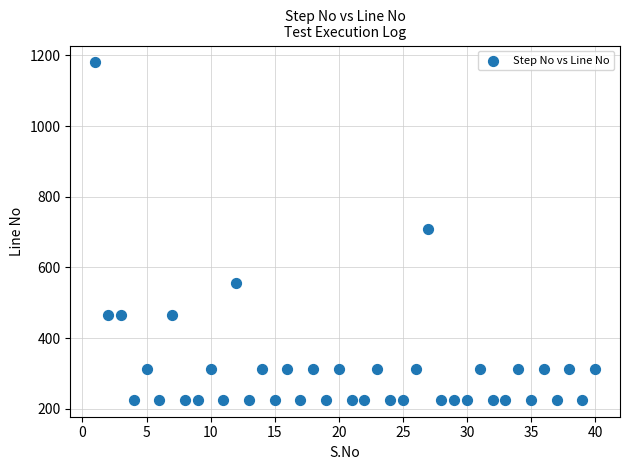

What is the range of Y values (max minus min)?

955